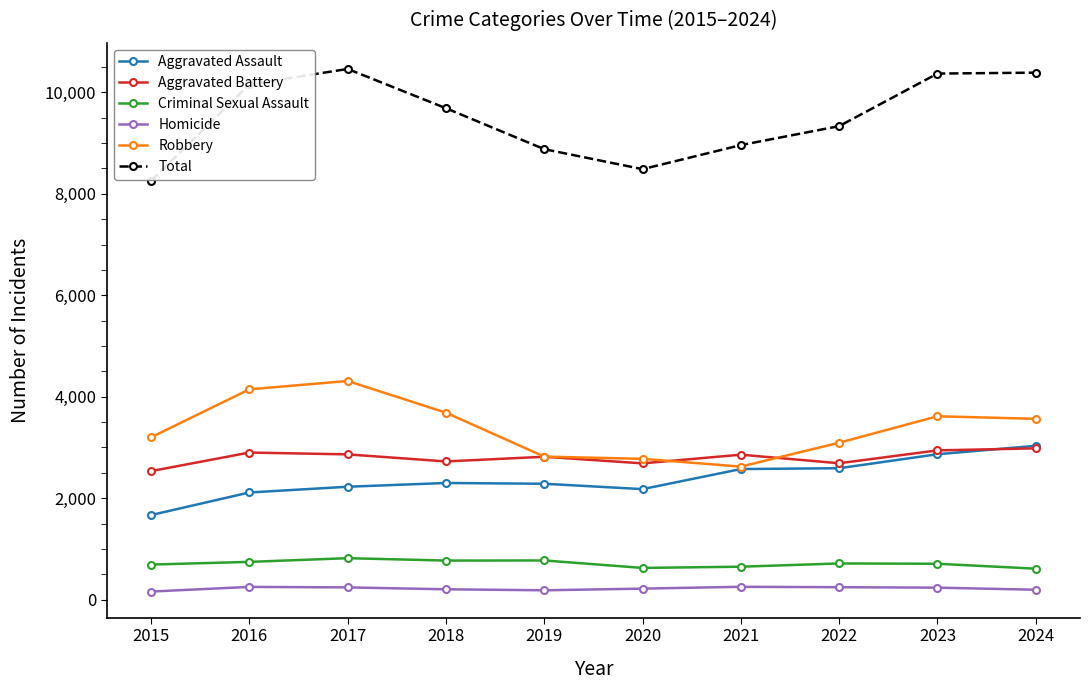

Is the value of Homicide at 2021 greater than the value of Criminal Sexual Assault at 2019?

No